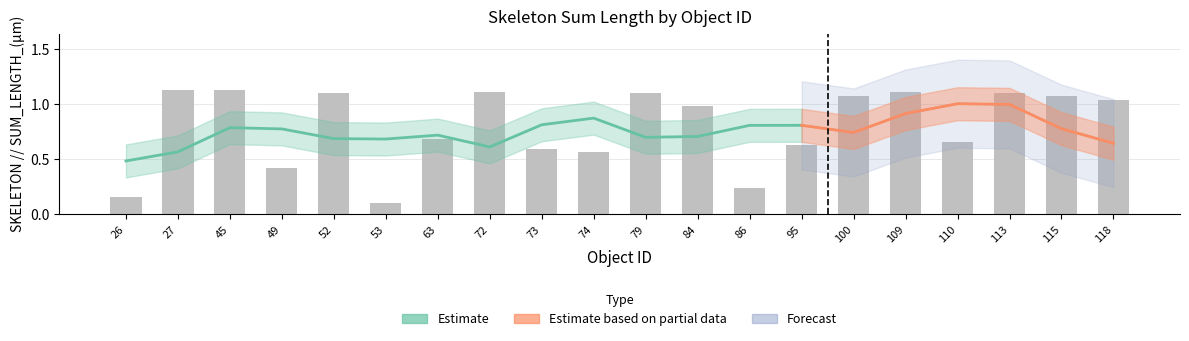

List the labels in order of value, largest first.

45, 27, 72, 109, 79, 113, 52, 115, 100, 118, 84, 63, 110, 95, 73, 74, 49, 86, 26, 53